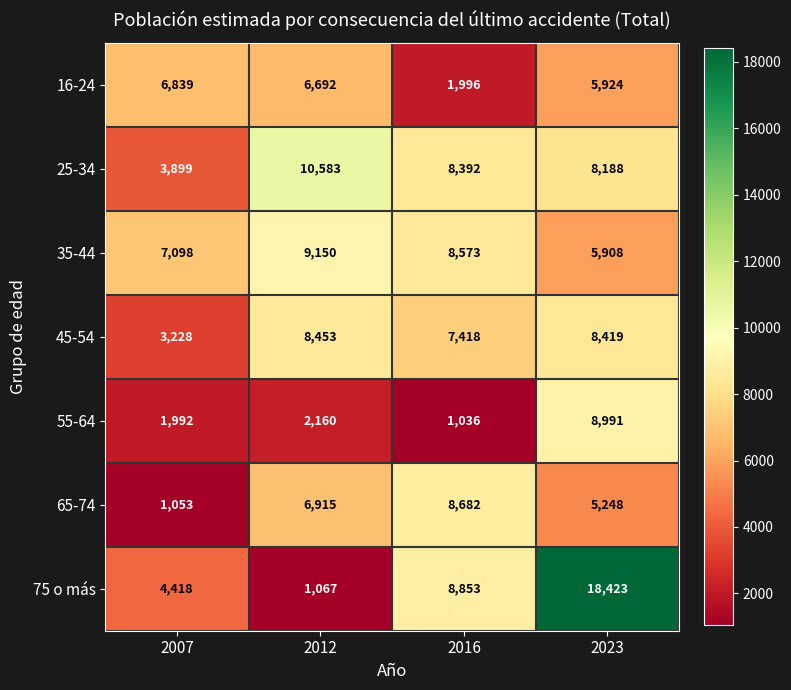

At which category is the sum across all series the highest?

2023